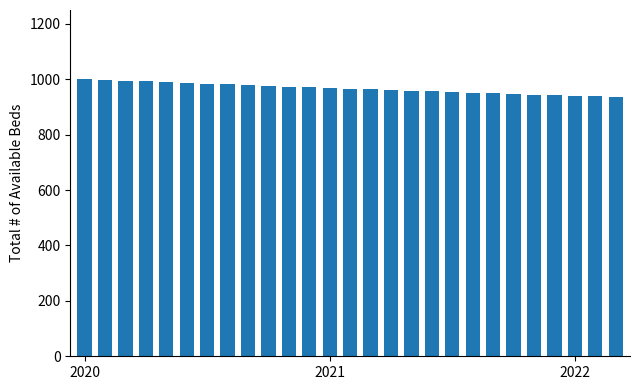

How many bars are there in total?

27